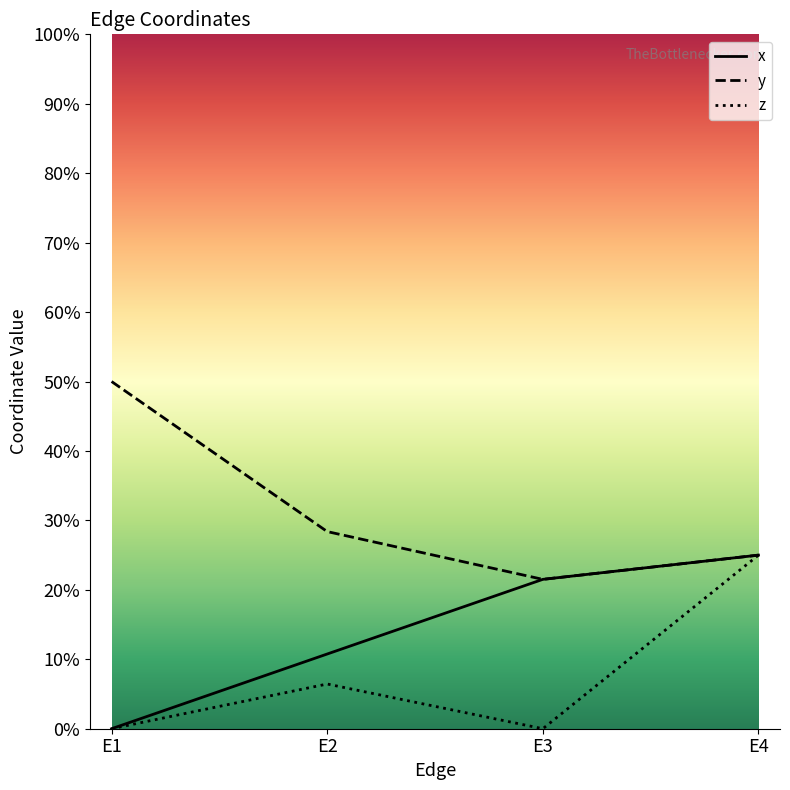

Count the z values in the range 0 to 1.

4